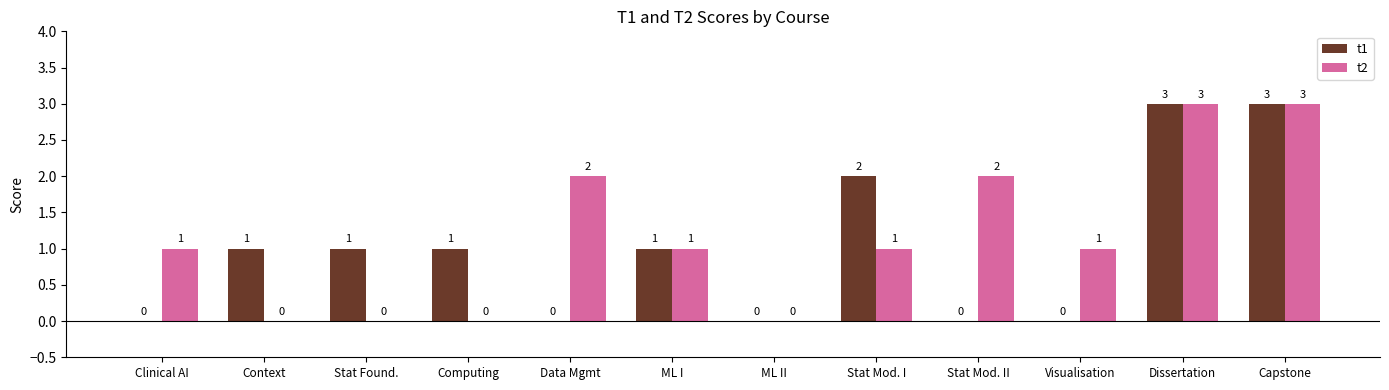

Reading left to right, extract all data points from this chart.

t1: Clinical AI=0	Context=1	Stat Found.=1	Computing=1	Data Mgmt=0	ML I=1	ML II=0	Stat Mod. I=2	Stat Mod. II=0	Visualisation=0	Dissertation=3	Capstone=3
t2: Clinical AI=1	Context=0	Stat Found.=0	Computing=0	Data Mgmt=2	ML I=1	ML II=0	Stat Mod. I=1	Stat Mod. II=2	Visualisation=1	Dissertation=3	Capstone=3